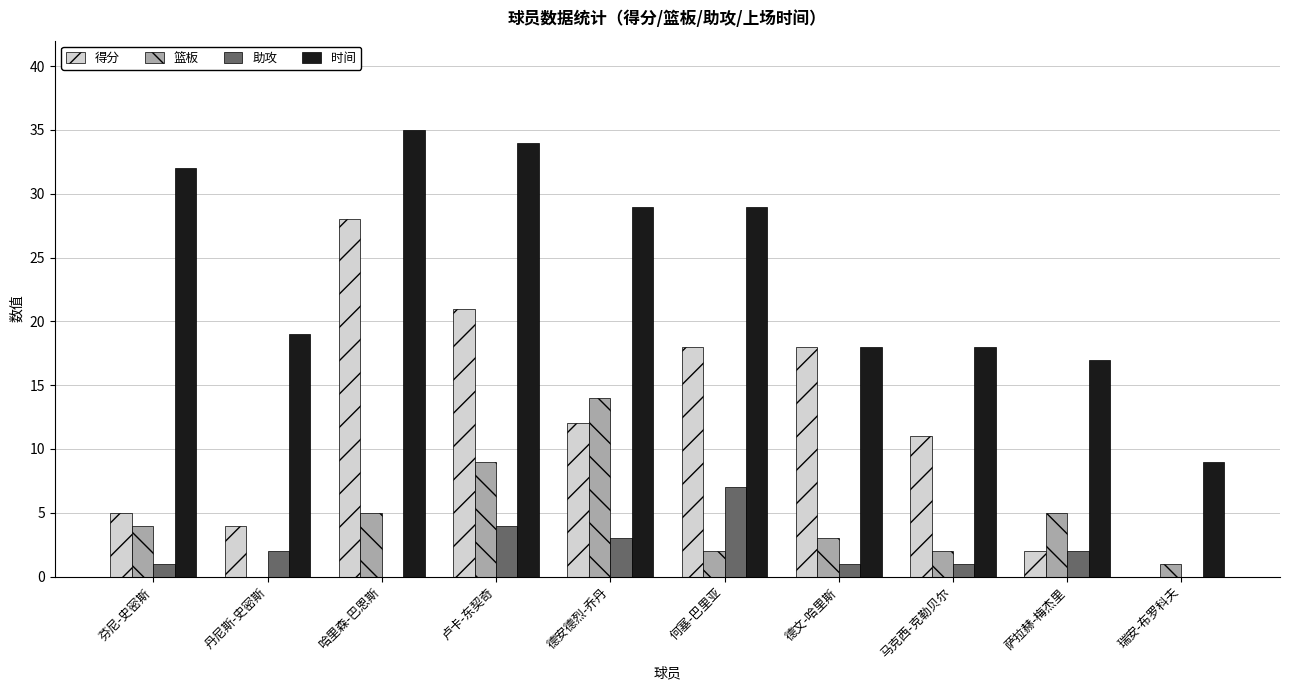

Is it true that 助攻 equals 1 at 马克西-克勒贝尔?

True